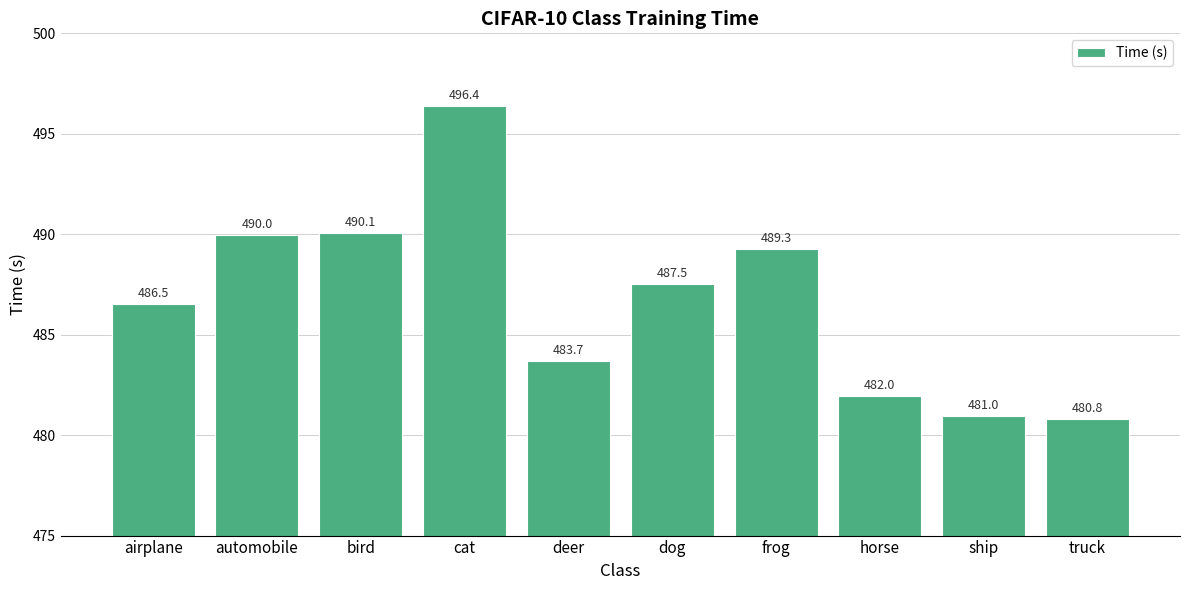

Reading left to right, transcribe all the data shown in this chart.

486.5	490.0	490.1	496.4	483.7	487.5	489.3	482.0	481.0	480.8